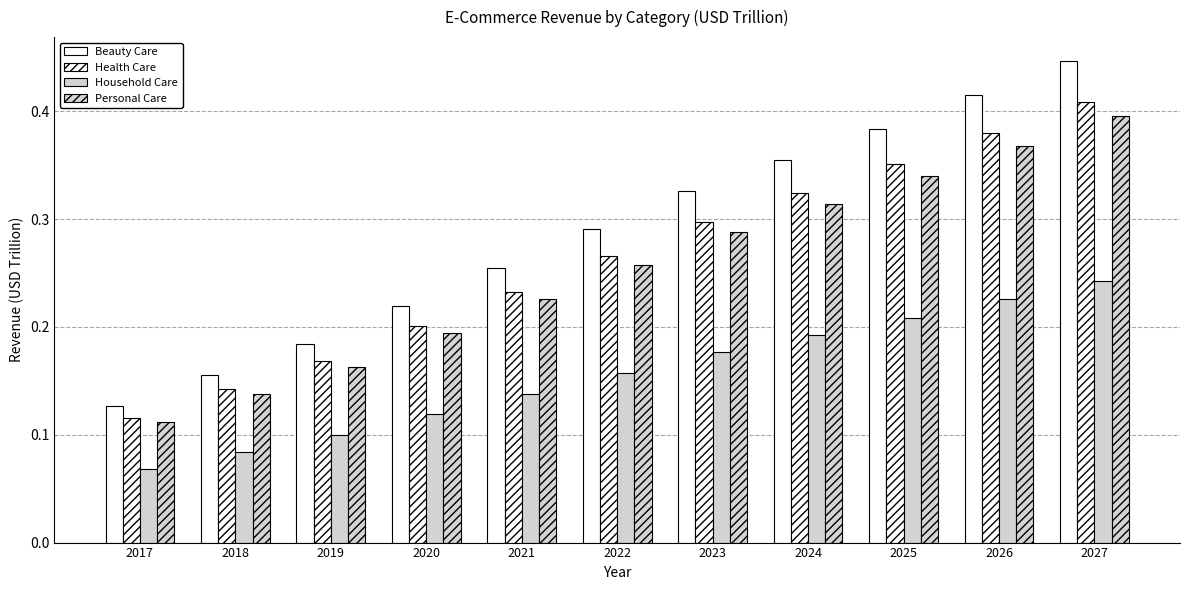

Reading left to right, list all the values displayed in this chart.

Beauty Care: 0.1	0.2	0.2	0.2	0.3	0.3	0.3	0.4	0.4	0.4	0.4
Health Care: 0.1	0.1	0.2	0.2	0.2	0.3	0.3	0.3	0.4	0.4	0.4
Household Care: 0.1	0.1	0.1	0.1	0.1	0.2	0.2	0.2	0.2	0.2	0.2
Personal Care: 0.1	0.1	0.2	0.2	0.2	0.3	0.3	0.3	0.3	0.4	0.4